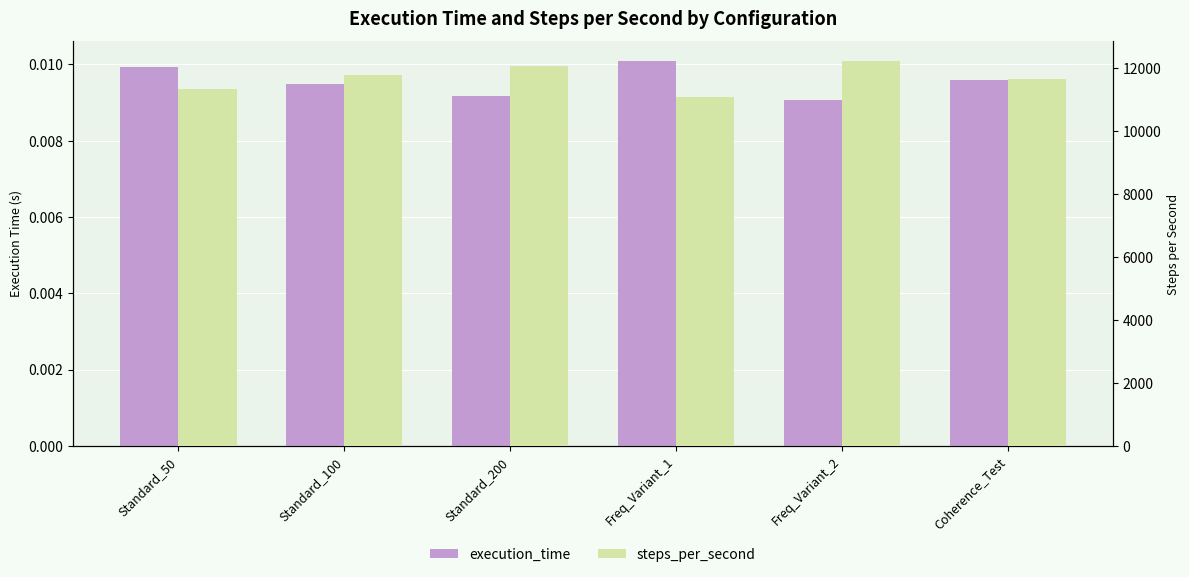

Which series has the widest spread of values?

steps_per_second